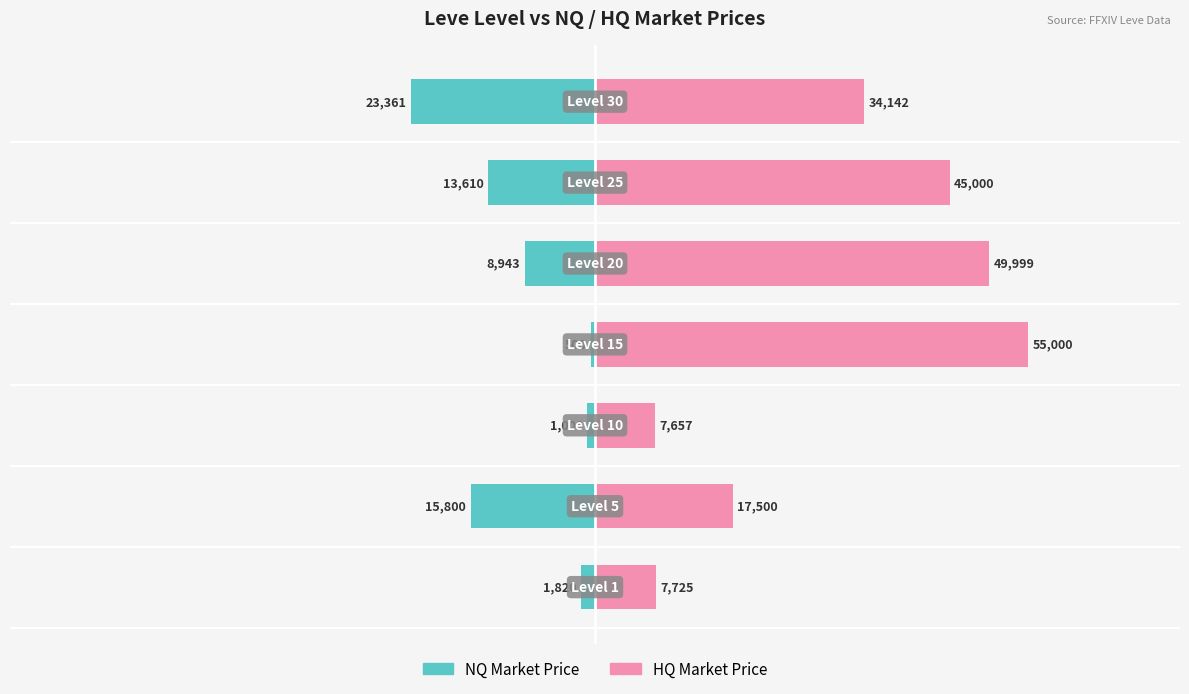

What is the difference between the second highest and second lowest values in the NQ Market Price series?

14800